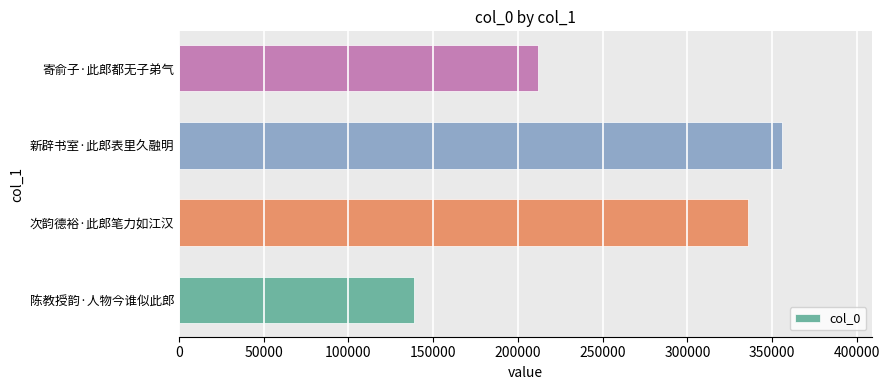

True or false: the data shows 355737 at 新辟书室·此郎表里久融明.

True